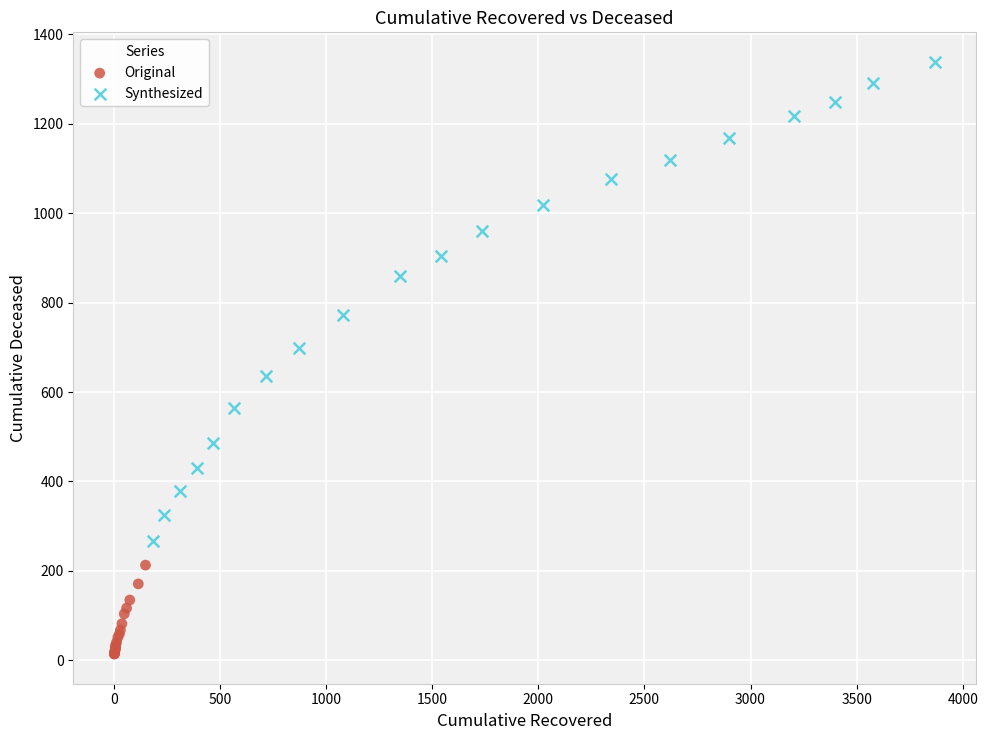

Which series reaches the minimum Y coordinate?

Original